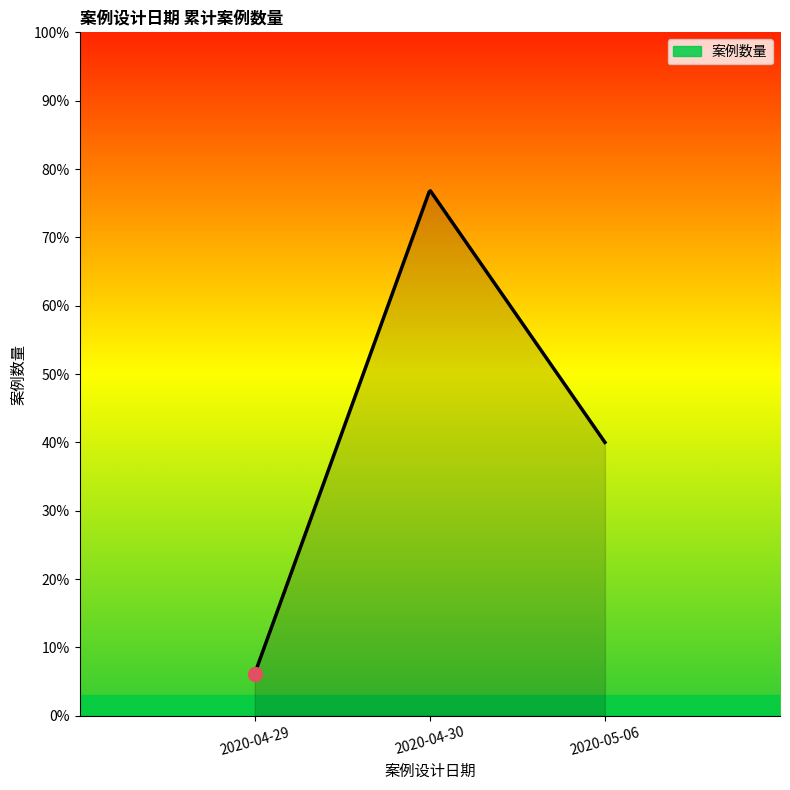

Does the chart have visible grid lines?

No